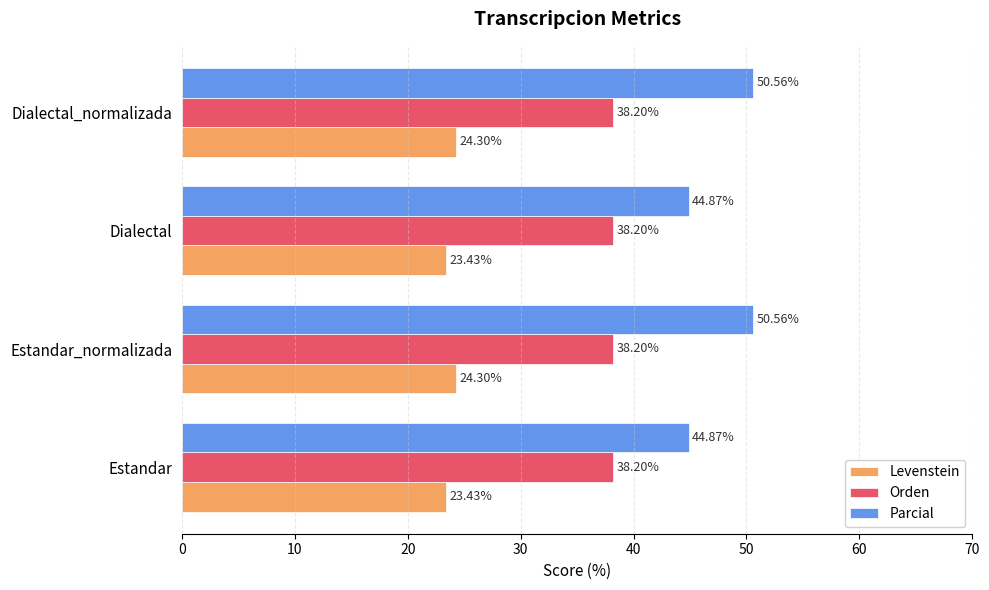

What are all the series names shown in the legend?

Levenstein, Orden, Parcial